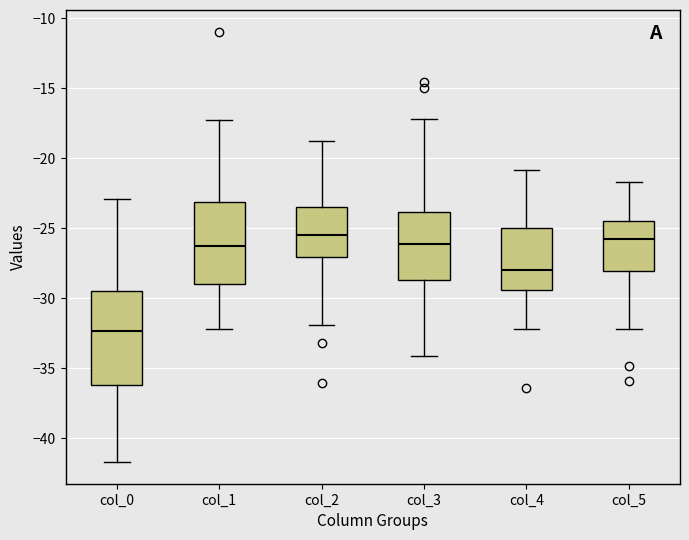

Where is the lower edge of the box for col_2 on the y-axis? The values are not printed on the chart, so give them approximately, as read against the axis.

-27.0